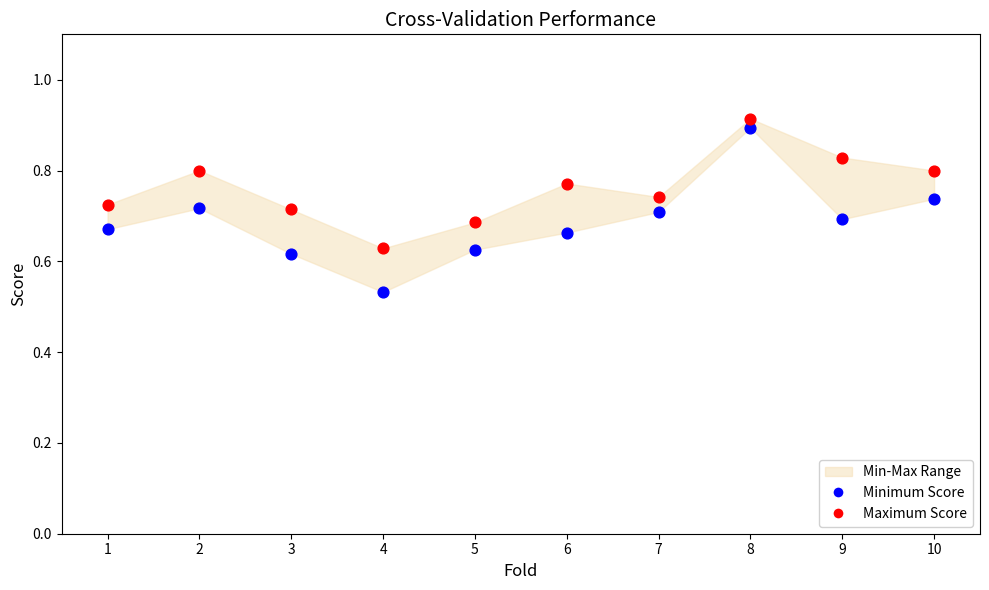

Across all data points, what is the range of X values (max minus min)?

9.0